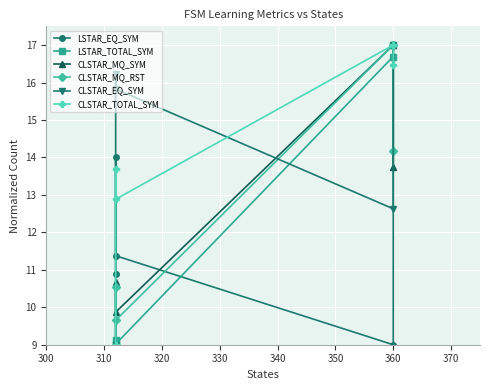

Is the value of CLSTAR_MQ_SYM at 360 greater than the value of CLSTAR_TOTAL_SYM at 360?

No